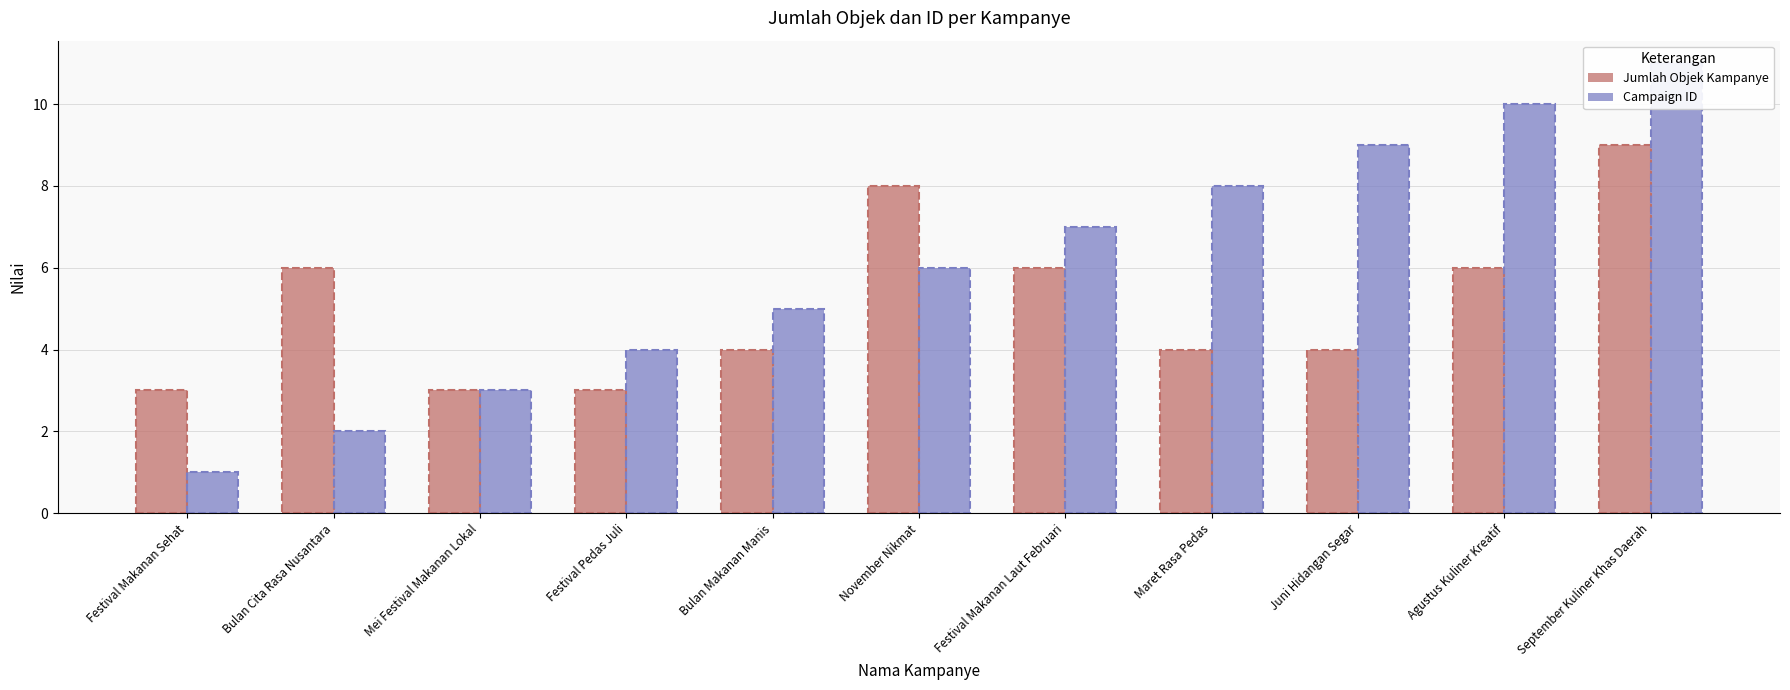

Reading left to right, what are all the values shown in this chart?

Jumlah Objek Kampanye: 3	6	3	3	4	8	6	4	4	6	9
Campaign ID: 1	2	3	4	5	6	7	8	9	10	11